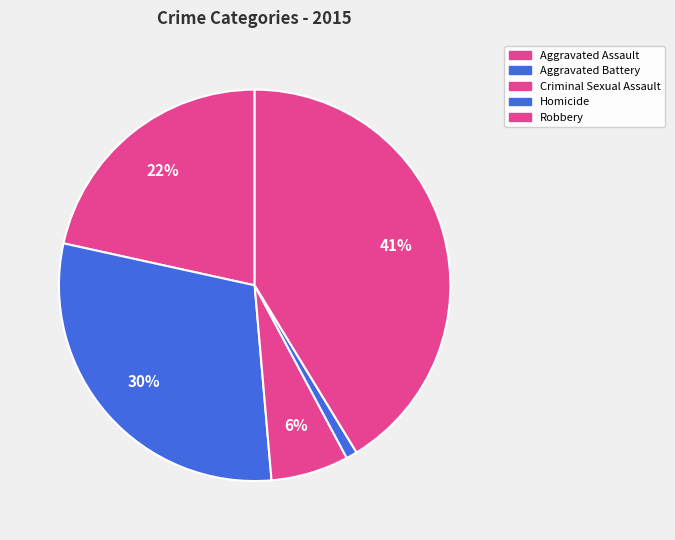

How many segments does this pie chart have?

5